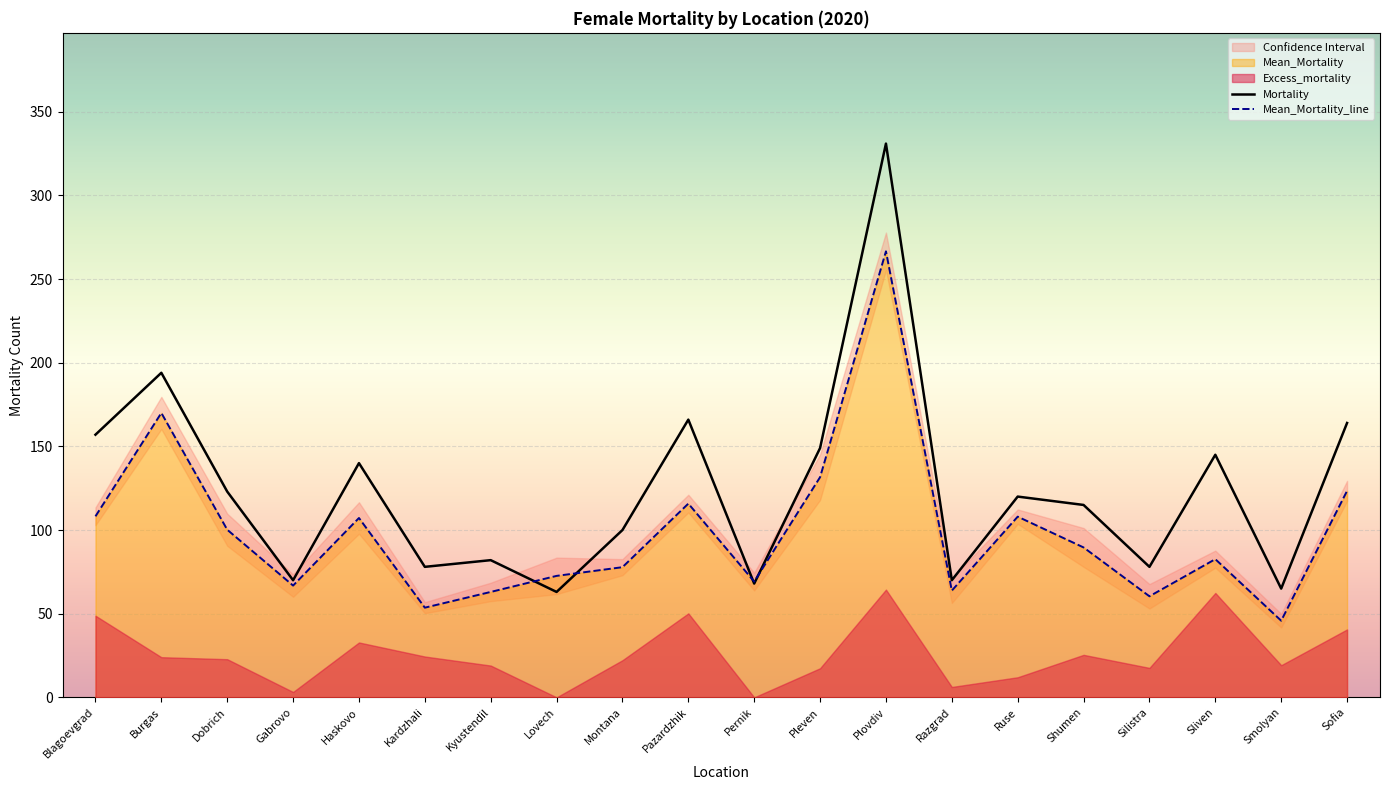

Reading right to left, list all the values displayed in this chart.

Mortality: 164.0	65.0	145.0	78.0	115.0	120.0	70.0	331.0	149.0	68.0	166.0	100.0	63.0	82.0	78.0	140.0	70.0	123.0	194.0	157.0
Mean_Mortality: 123.4	45.8	82.6	60.4	89.6	108.0	63.8	266.6	131.6	69.2	115.8	77.8	72.6	63.0	53.6	107.2	66.8	100.2	170.0	108.2
Lower_bound: 117.4	41.7	77.5	53.1	78.0	103.7	56.4	255.4	118.0	63.9	110.5	73.0	61.7	57.5	50.3	97.8	60.1	90.6	160.4	102.9
Upper_bound: 129.4	49.9	87.7	67.7	101.2	112.3	71.2	277.8	145.2	74.5	121.1	82.6	83.5	68.5	56.9	116.6	73.5	109.8	179.6	113.5
Excess_mortality: 40.6	19.2	62.4	17.6	25.4	12.0	6.2	64.4	17.4	-1.2	50.2	22.2	-9.6	19.0	24.4	32.8	3.2	22.8	24.0	48.8